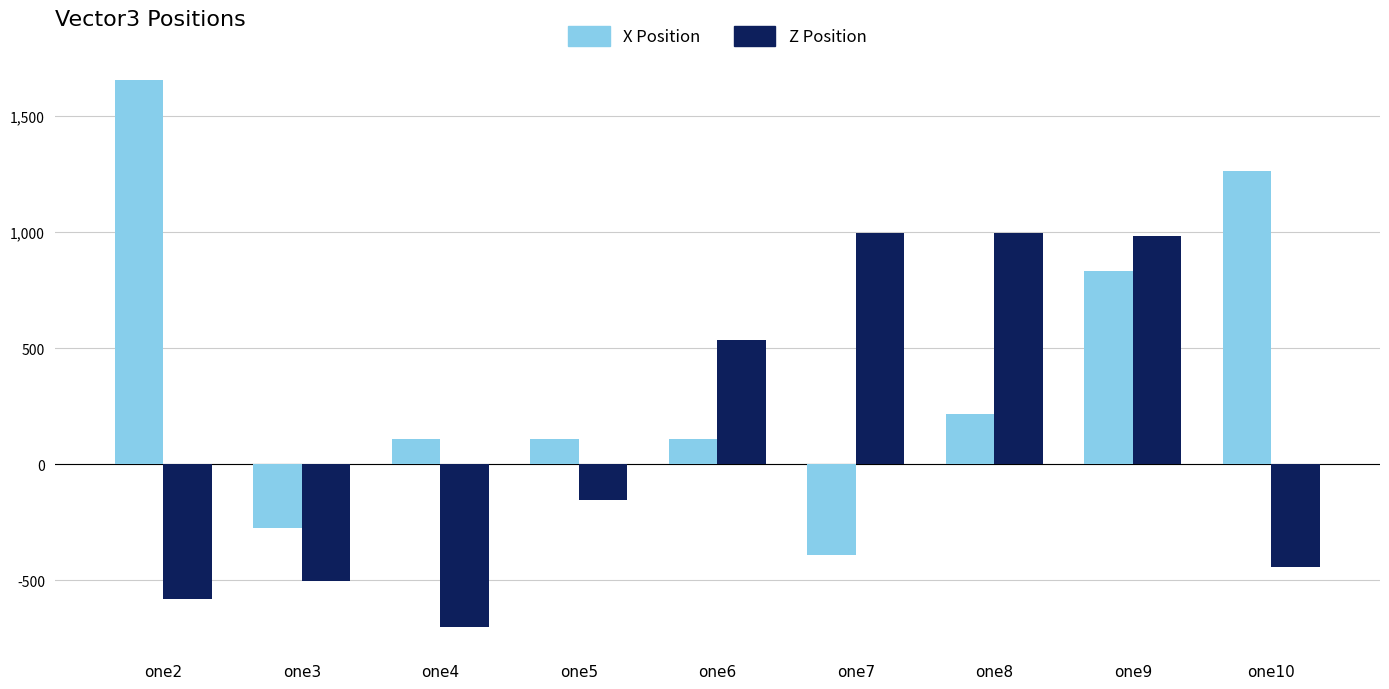

Reading left to right, extract all data points from this chart.

X Position: one2=1656	one3=-276	one4=108	one5=108	one6=108	one7=-390	one8=216	one9=834	one10=1266
Z Position: one2=-582	one3=-504	one4=-702	one5=-156	one6=534	one7=996	one8=996	one9=984	one10=-444